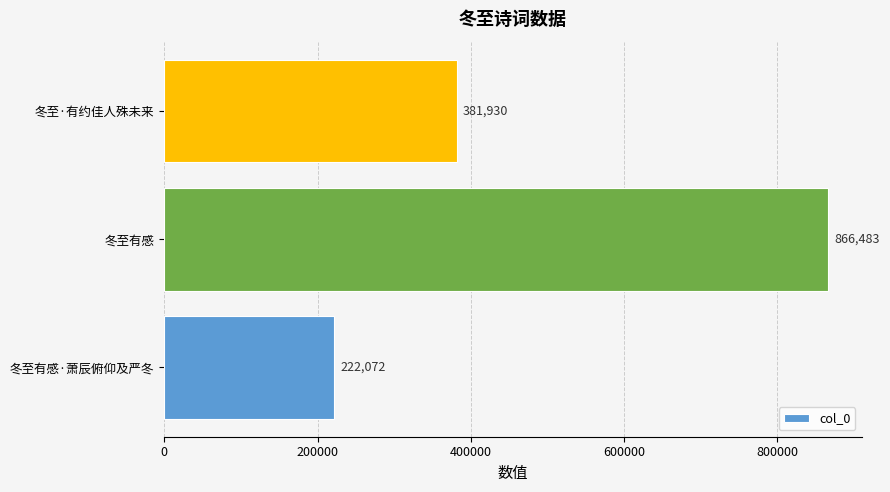

Rank the categories by value from highest to lowest.

冬至有感, 冬至·有约佳人殊未来, 冬至有感·萧辰俯仰及严冬